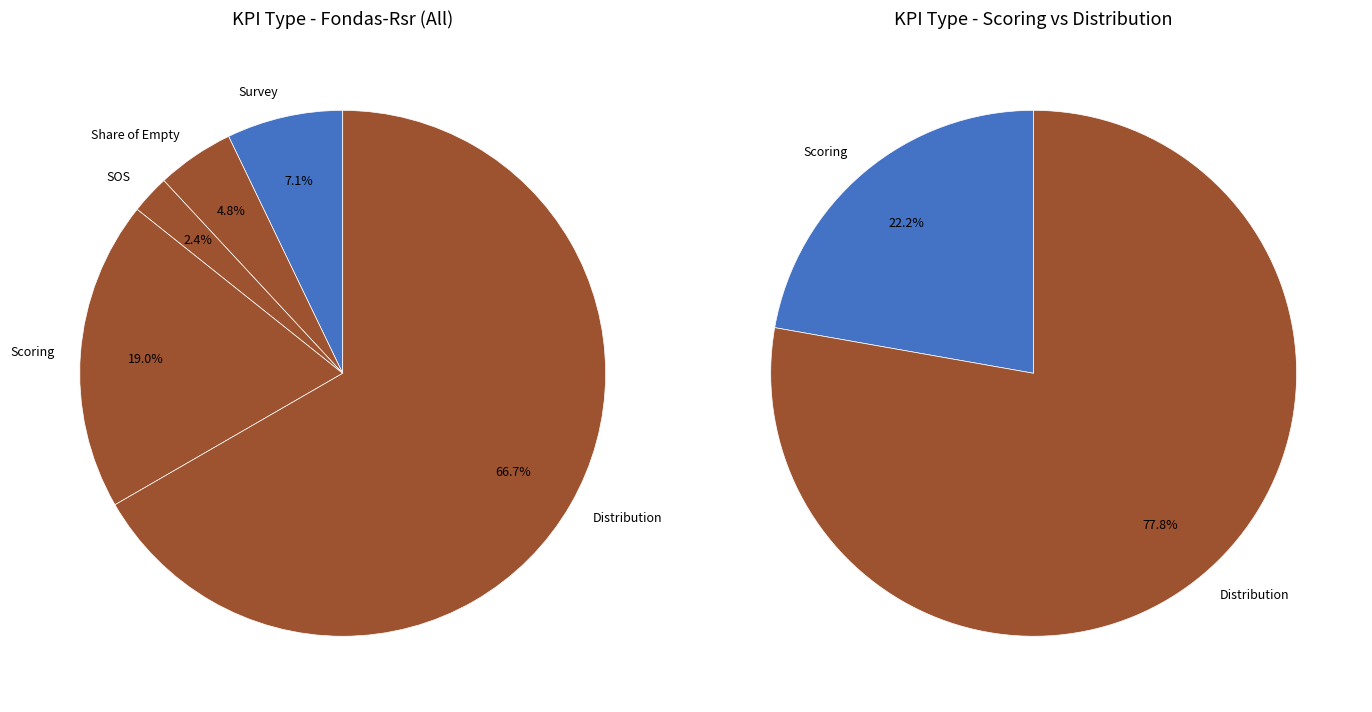

Which slice is the smallest?

SOS